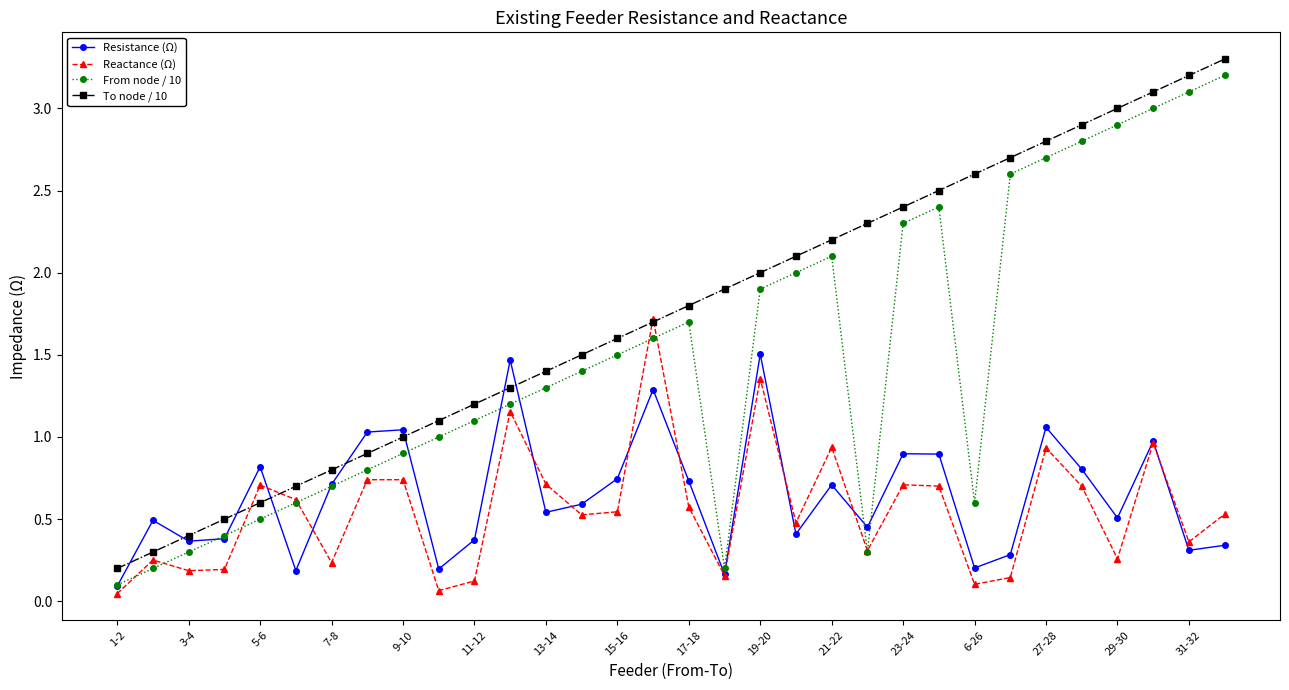

True or false: From node / 10 and To node / 10 intersect in this chart.

False